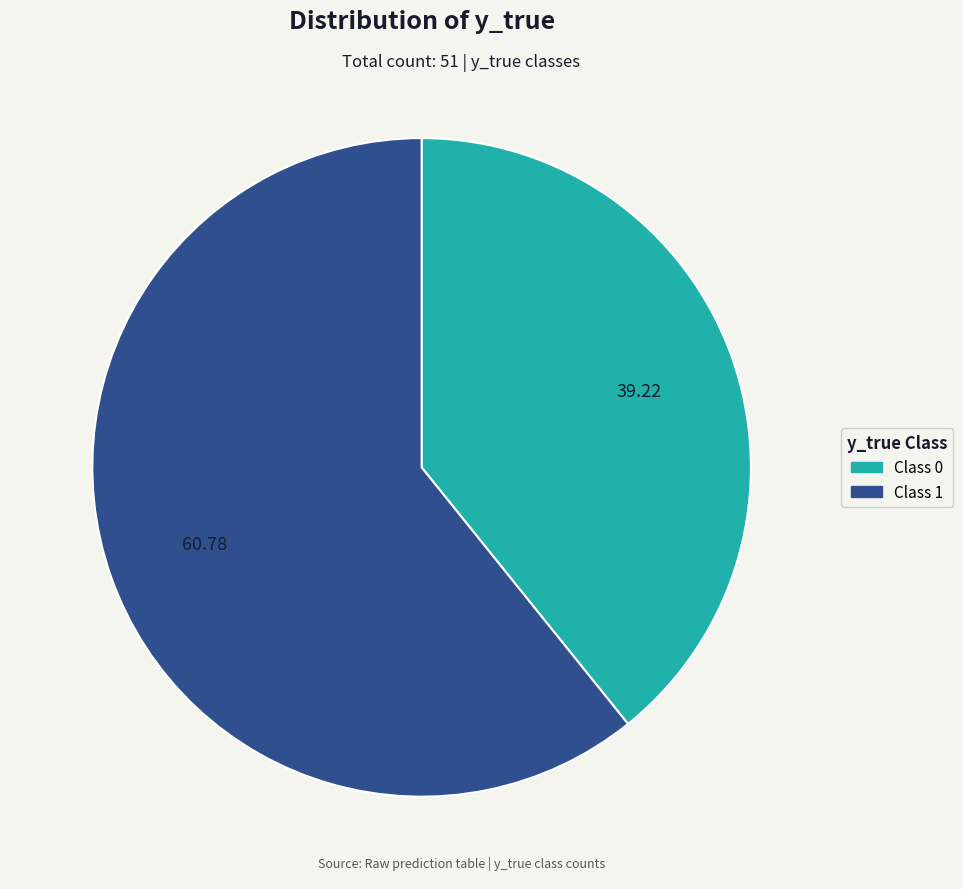

How many segments does this pie chart have?

2